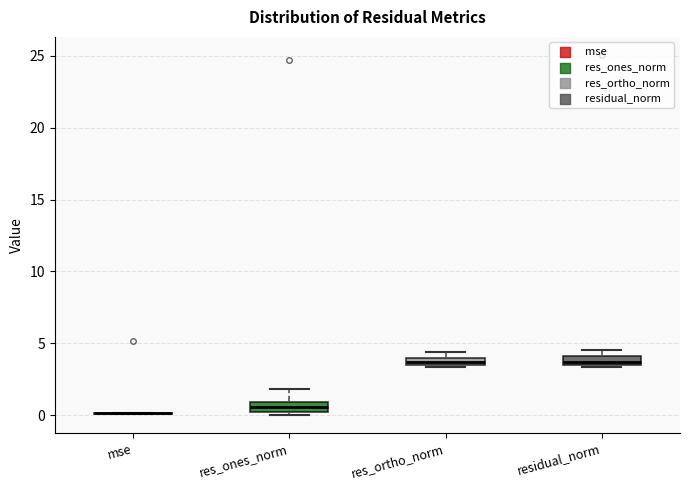

Where is the lower edge of the box for res_ones_norm on the y-axis? The values are not printed on the chart, so give them approximately, as read against the axis.

0.0